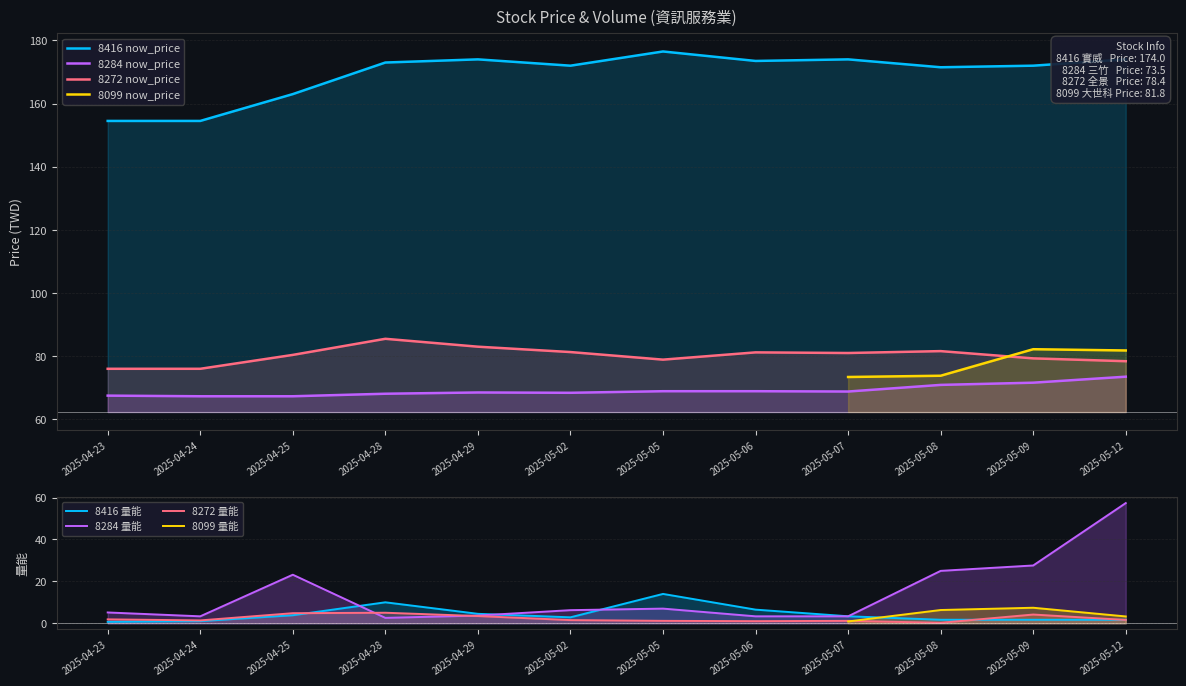

Is it true that 8416 now_price equals 171.5 at 2025-05-08?

True